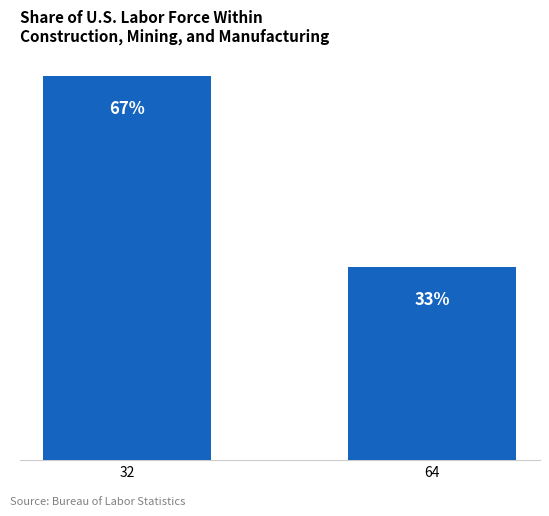

What is the value of the 1st bar from the left?

3873.7